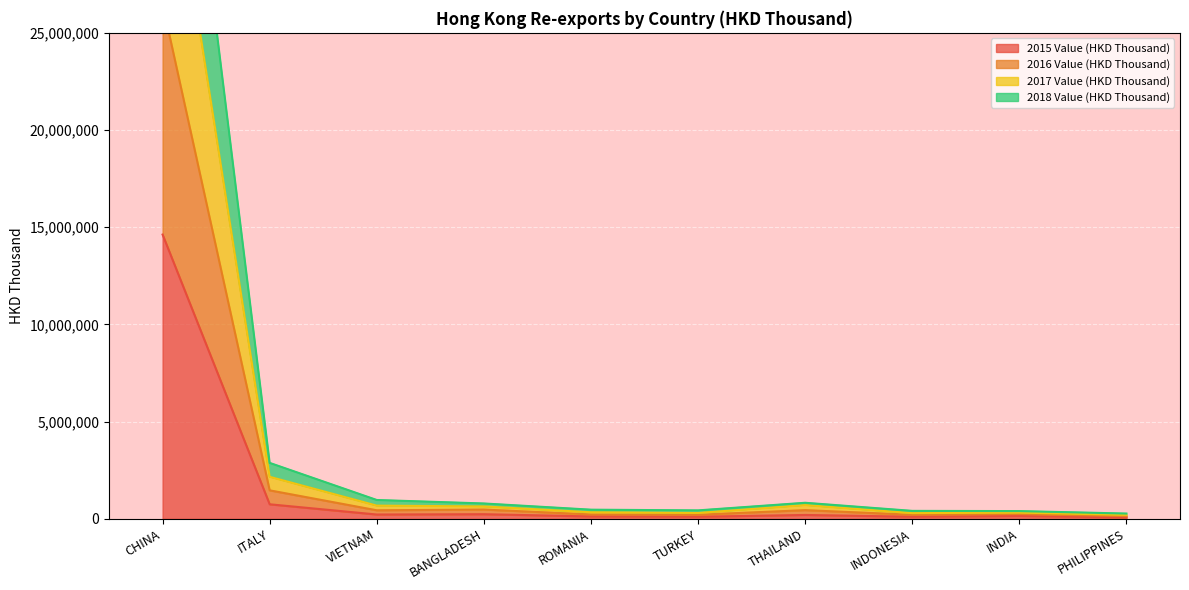

What is the smallest value displayed?

76089.7